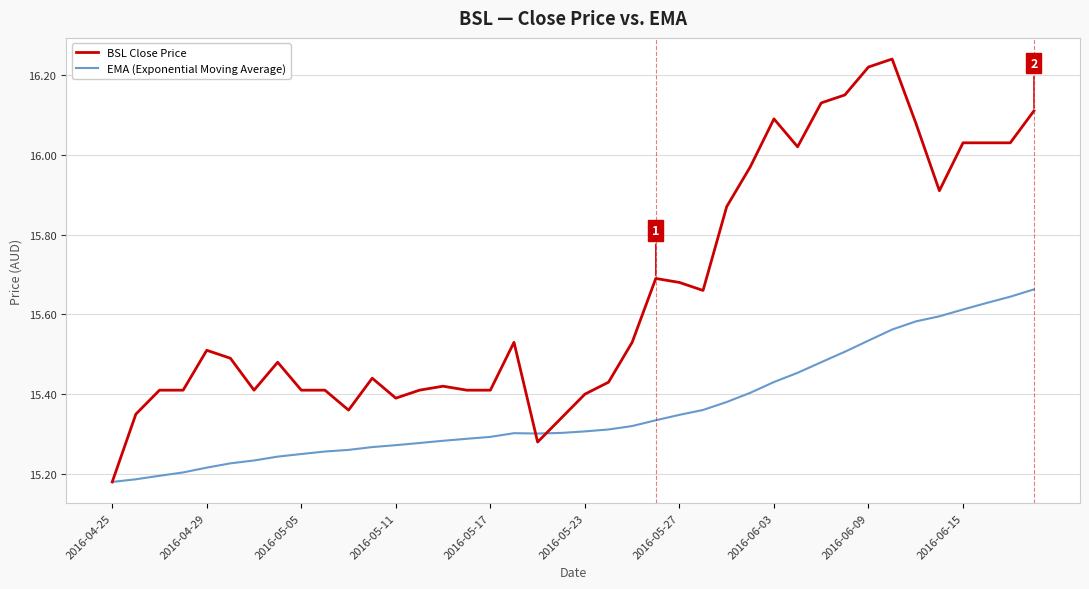

List the series in order of their overall mean, lowest first.

EMA (Exponential Moving Average), BSL Close Price